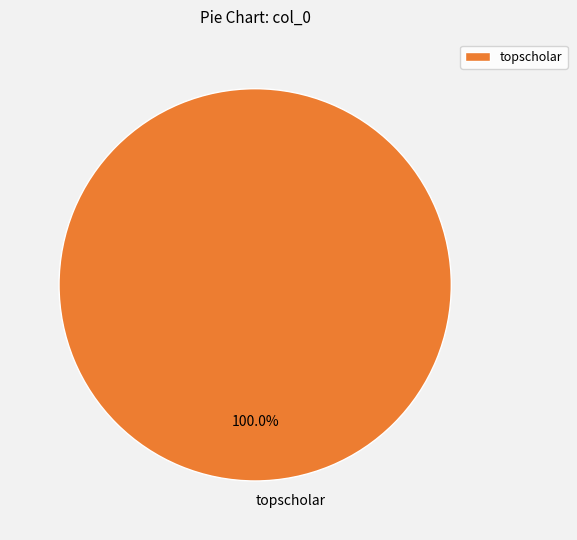

Which category accounts for the majority?

topscholar